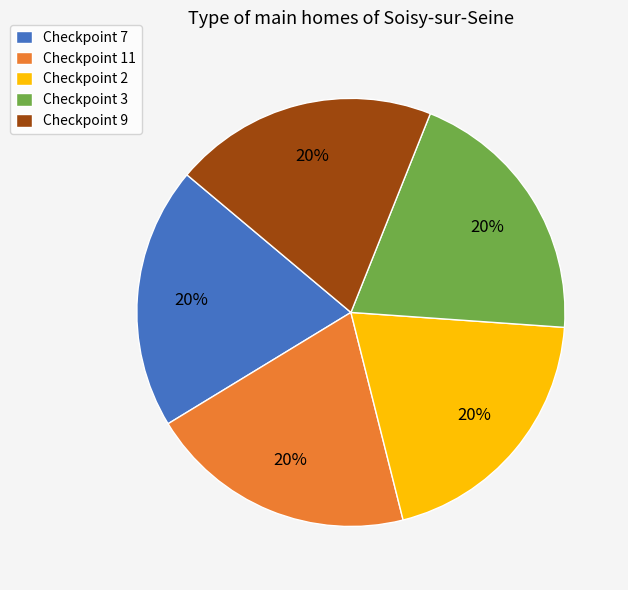

Do Checkpoint 7 and Checkpoint 11 together represent more than half of the pie?

No